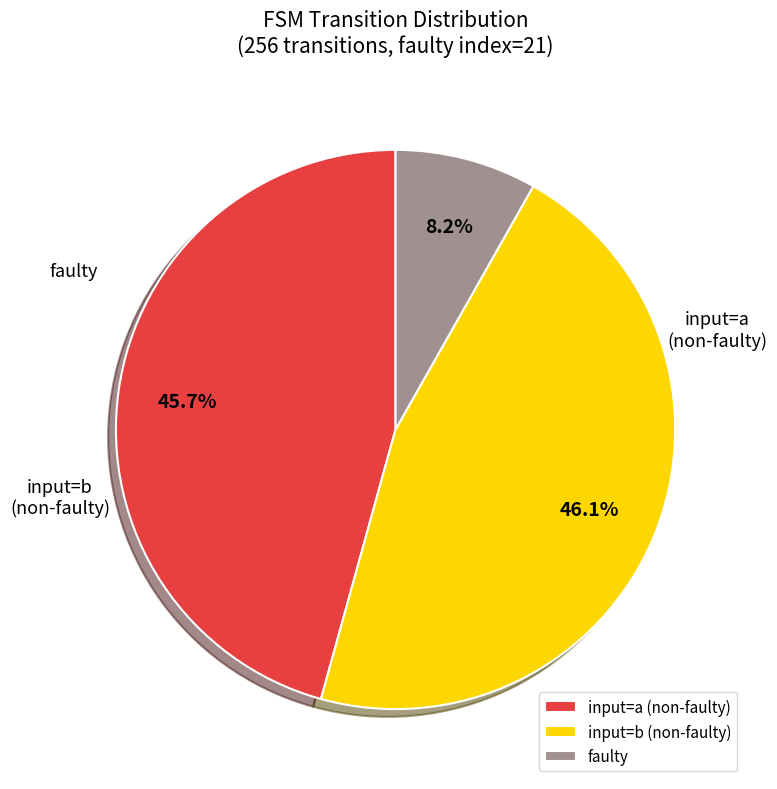

Between faulty and input=a (non-faulty), which is larger?

input=a (non-faulty)